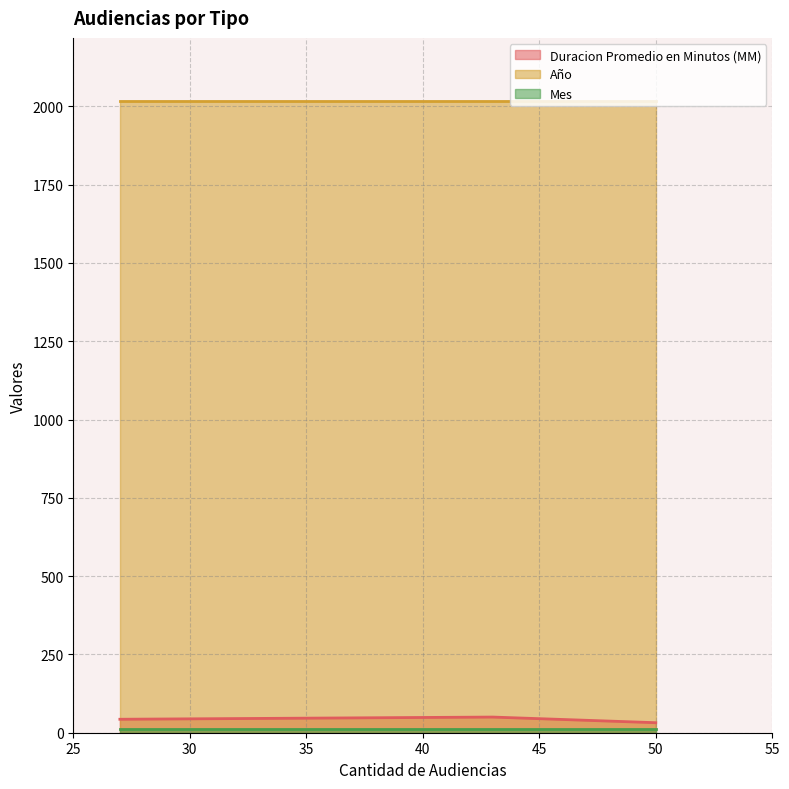

Is it true that Mes equals 4 at Audiencia Única?

False